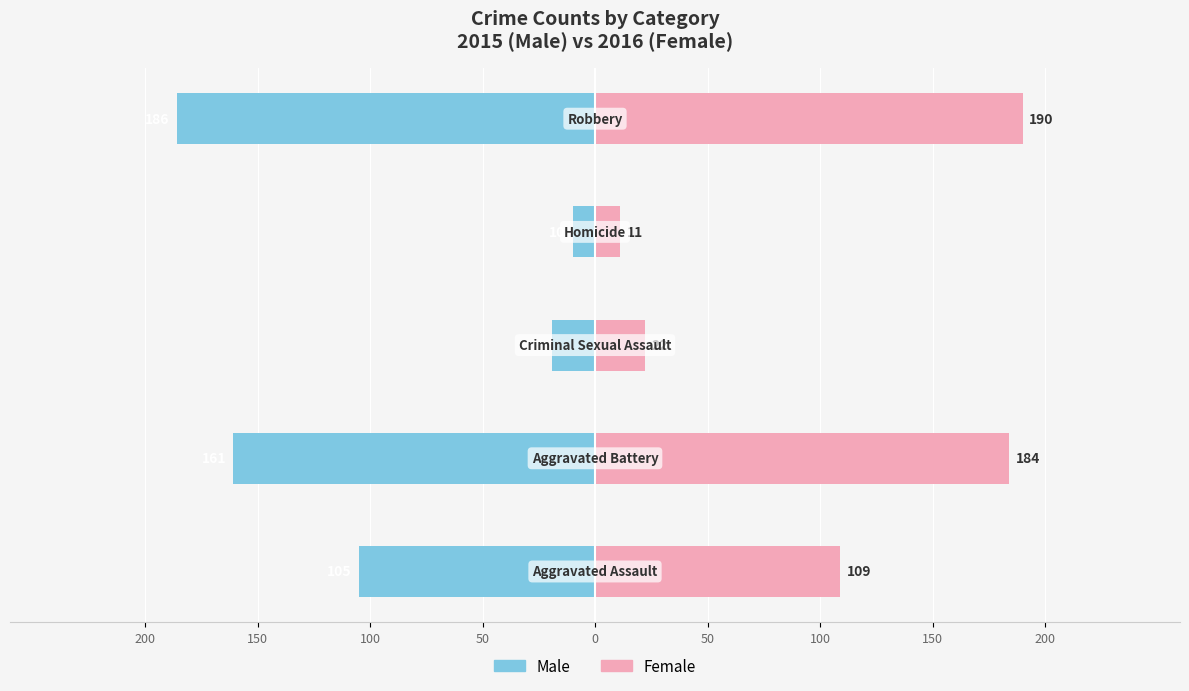

What is the difference between the highest and lowest values at 200?

214